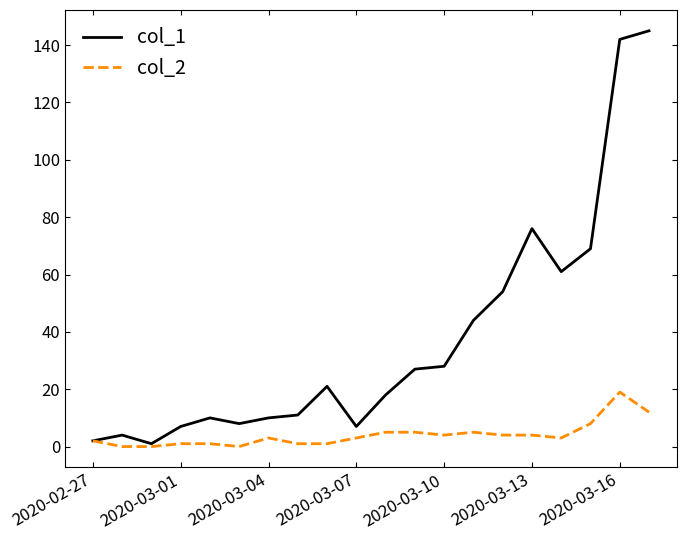

Which series has the largest total across all categories?

col_1